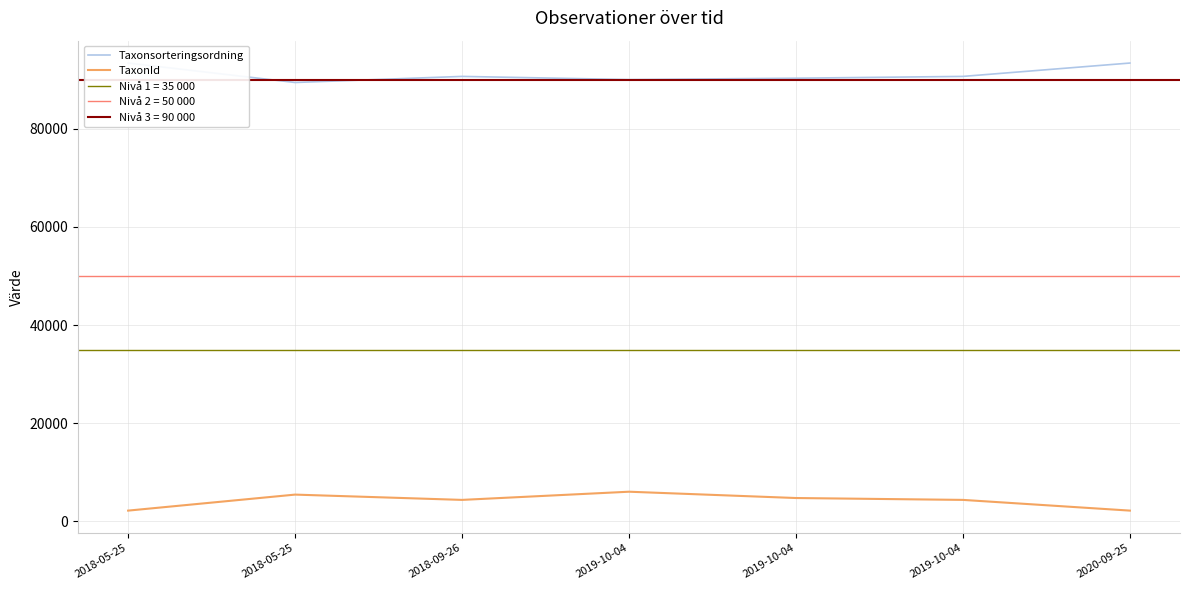

Where is the first local maximum for Taxonsorteringsordning?

2018-09-26